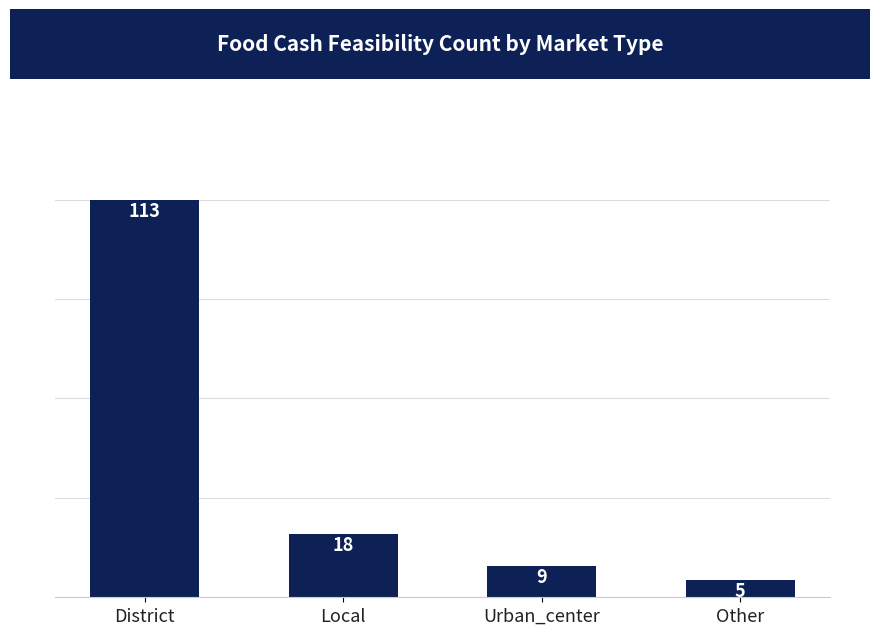

What is the sum of all values?

145